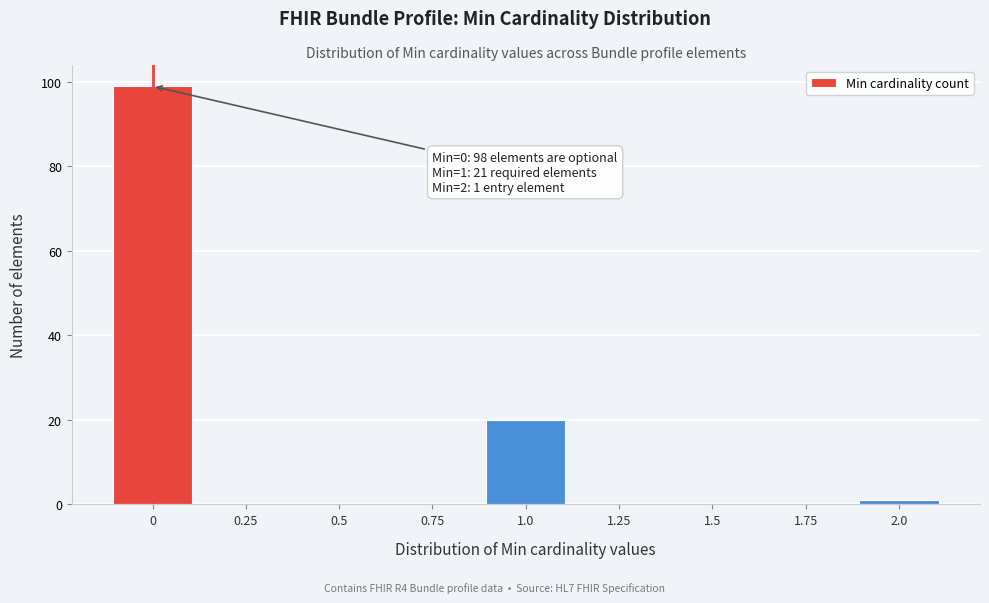

Reading left to right, extract all data points from this chart.

0=99	0.25=0	0.5=0	0.75=0	1.0=20	1.25=0	1.5=0	1.75=0	2.0=1